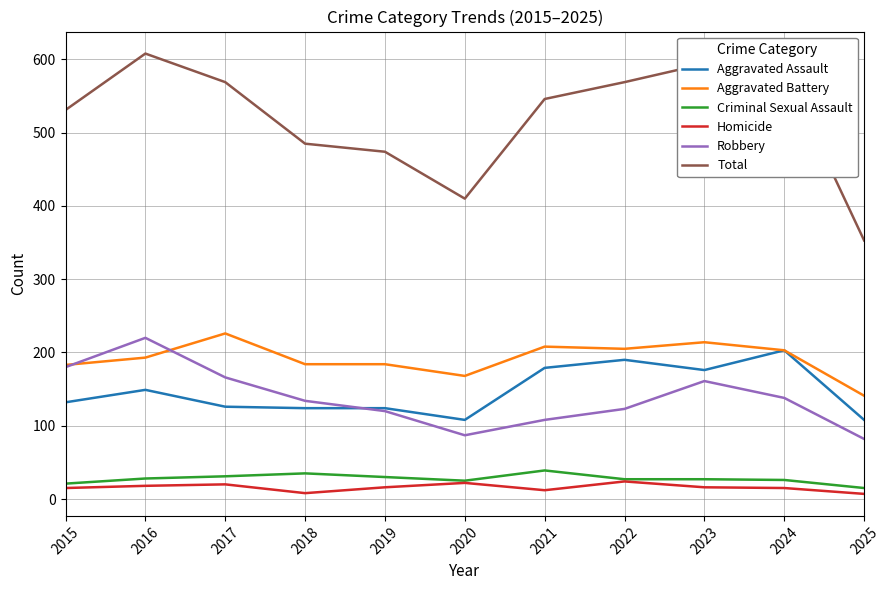

Count the number of data series in this chart.

6